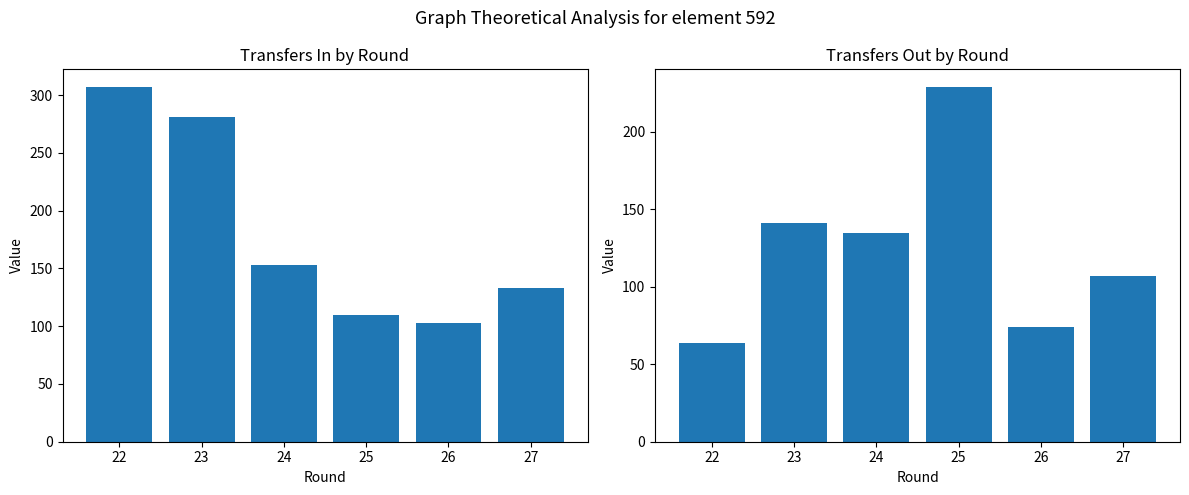

True or false: transfers_in has a value of 478 at 22.

False